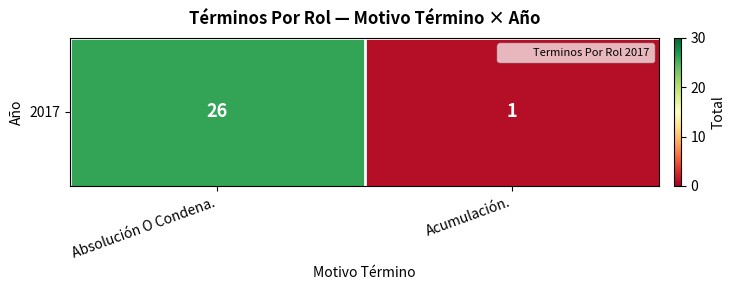

List the labels in order of value, smallest first.

Acumulación., Absolución O Condena.